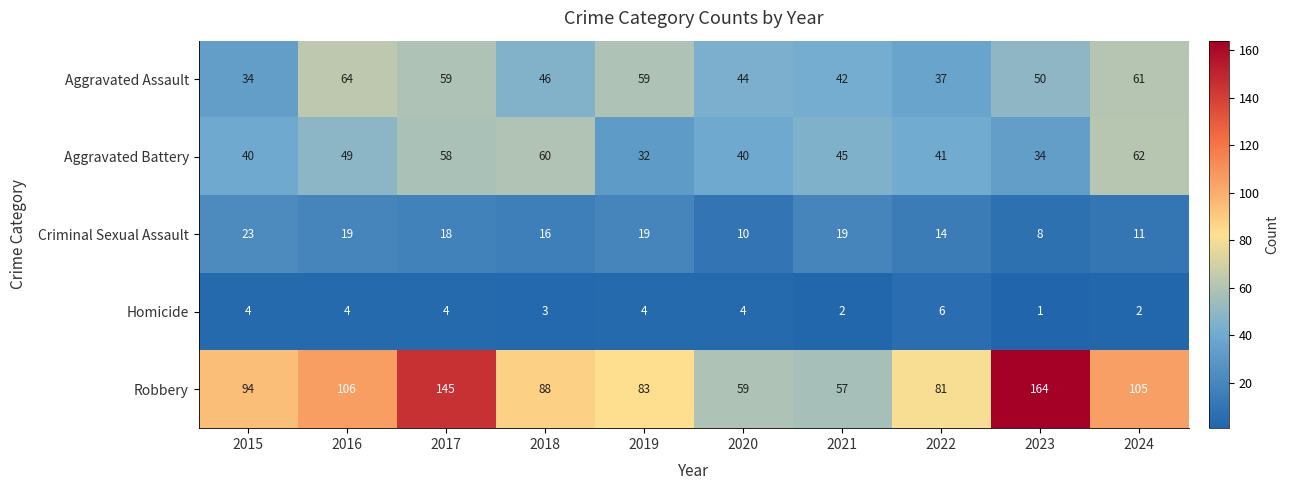

What is the greatest value displayed?

164